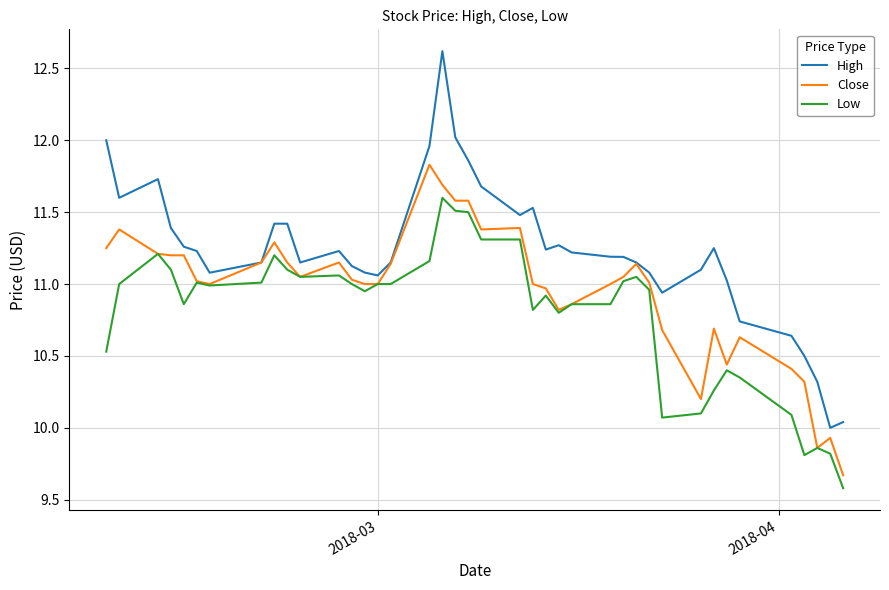

Which series has the largest total across all categories?

High